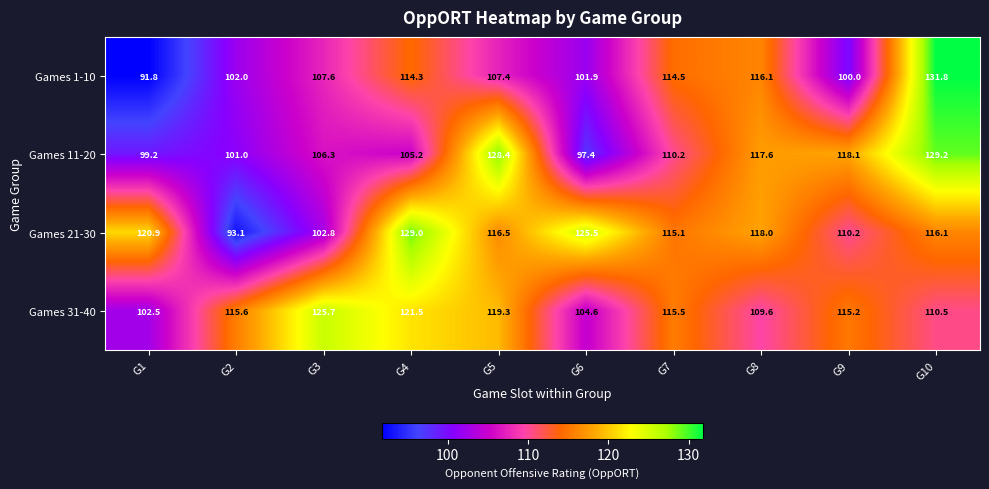

What is the difference between the Games 31-40 values at G10 and G2?

5.1